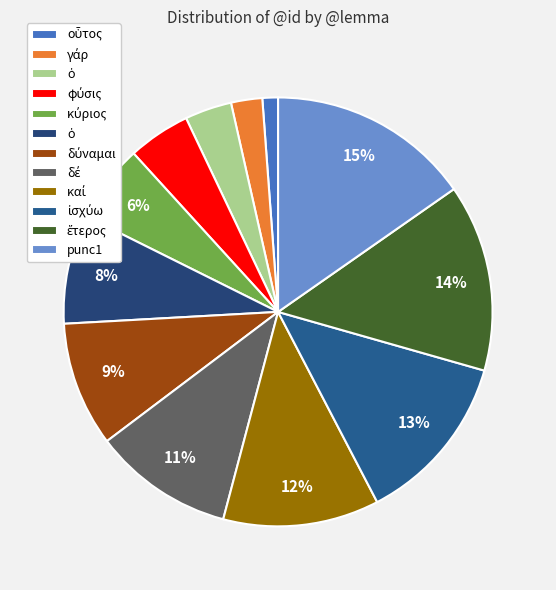

To the nearest percent, what is the difference between the largest and smallest slice percentages?

14%